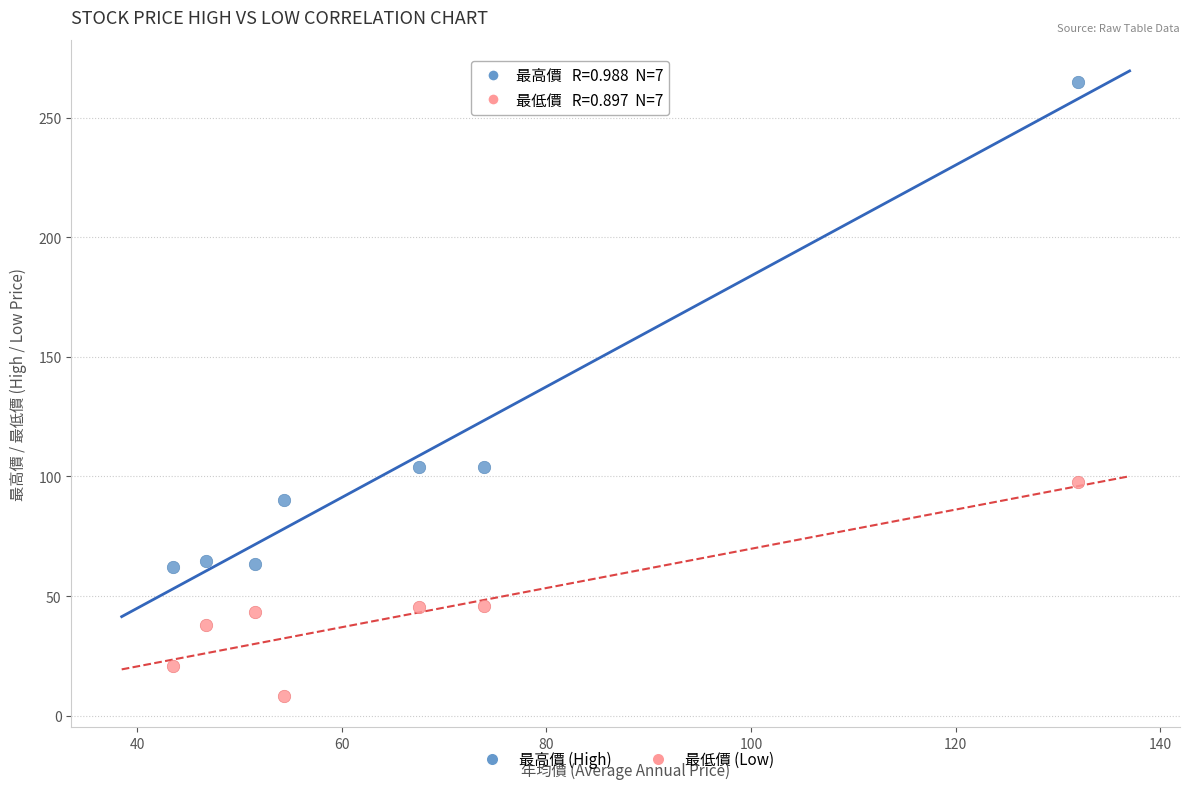

Across all data points, what is the range of Y values (max minus min)?

256.6